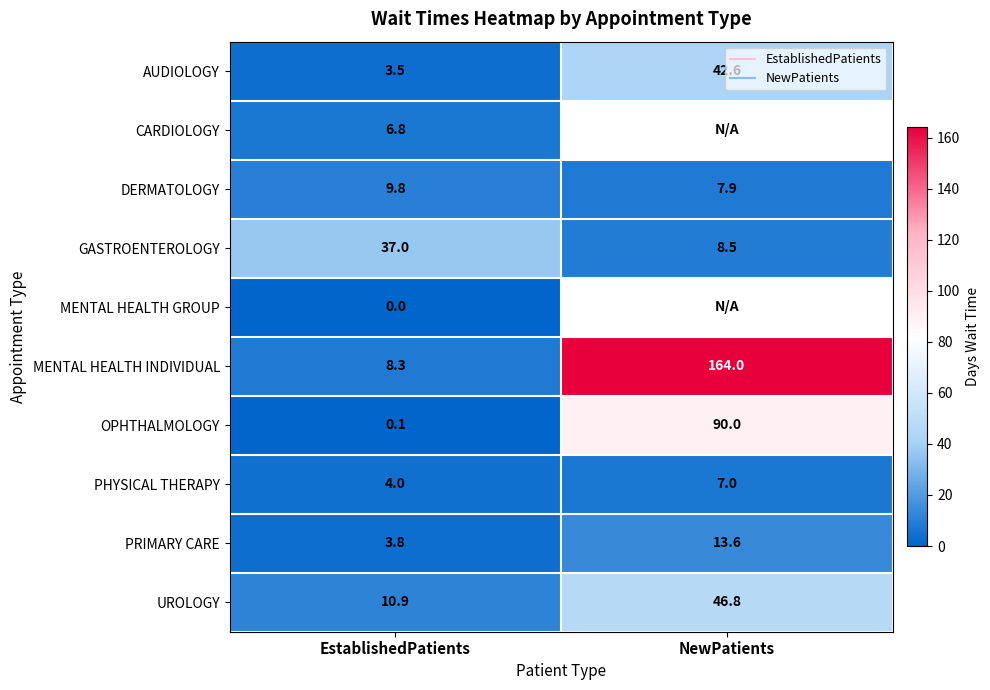

Which category has the lowest value in the AUDIOLOGY series?

EstablishedPatients